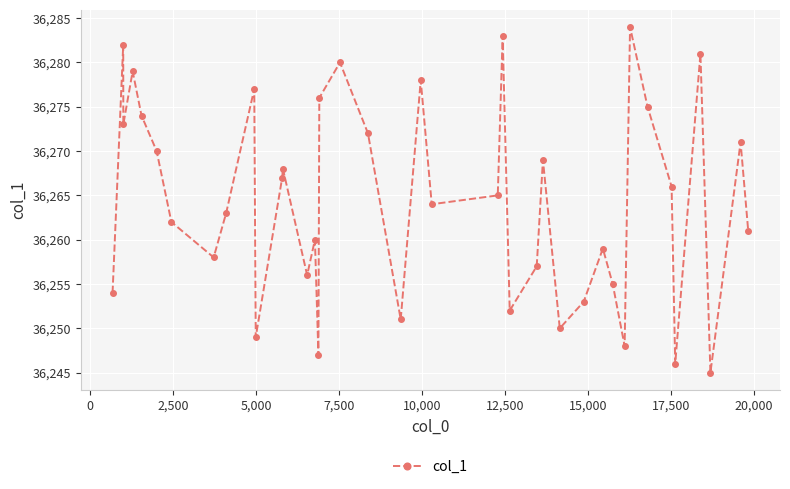

What is the value of the 8th point from the left?

36258